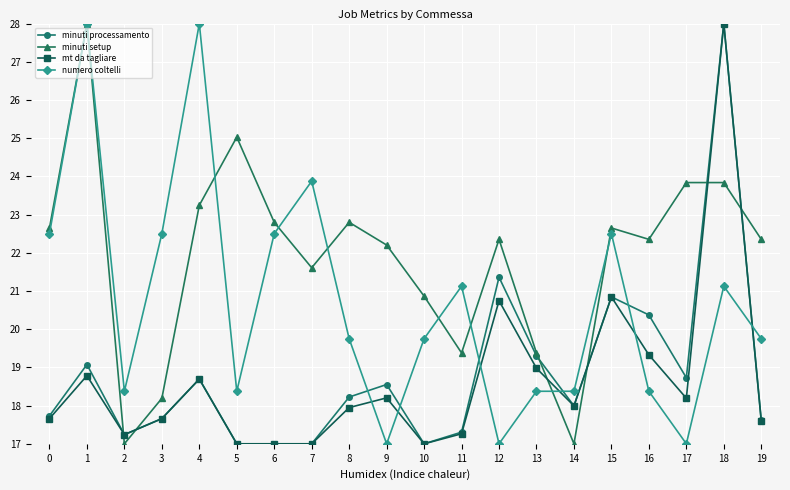

True or false: mt da tagliare and numero coltelli intersect in this chart.

True